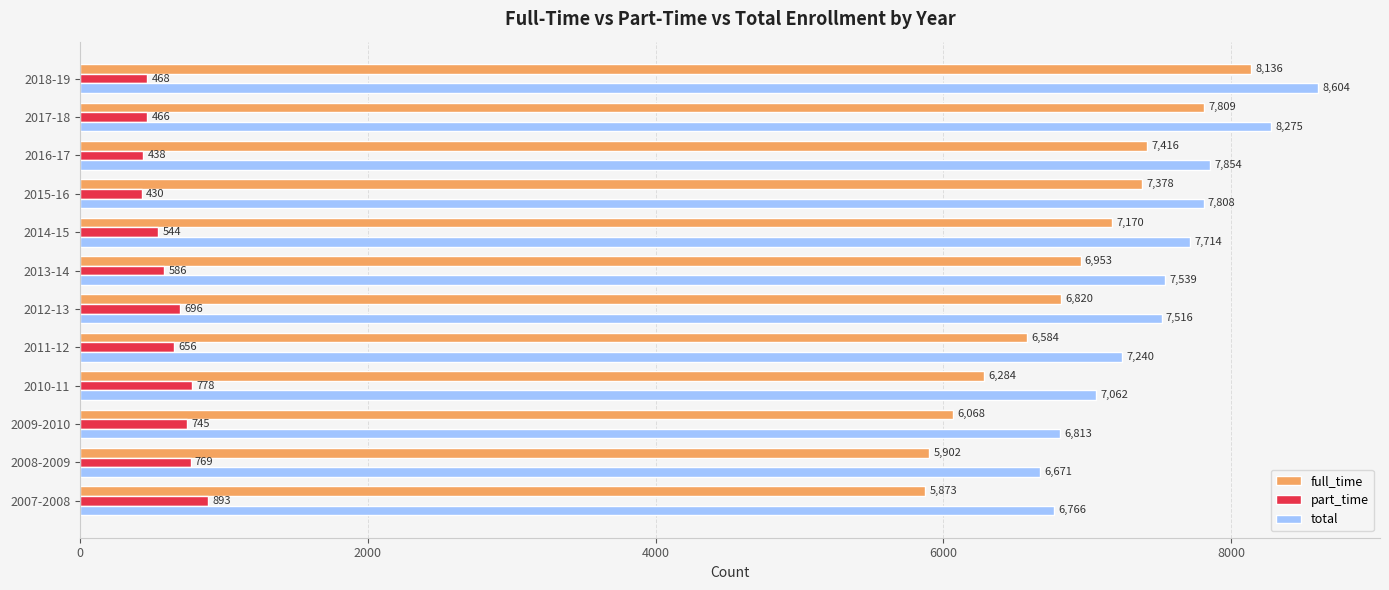

At how many categories does at least one series exceed 6498?

12